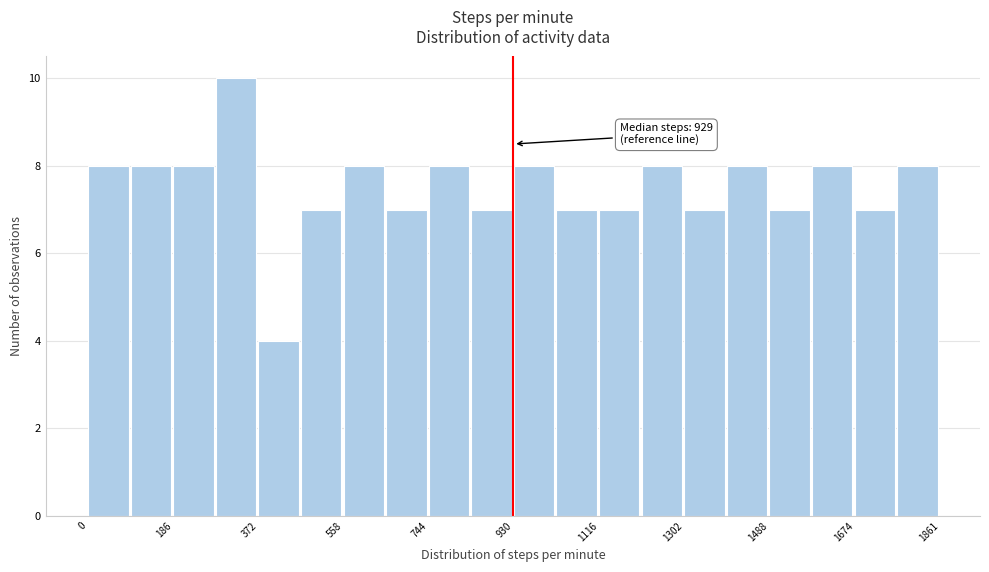

Over which range of the x-axis is the bar tallest?

280 to 380